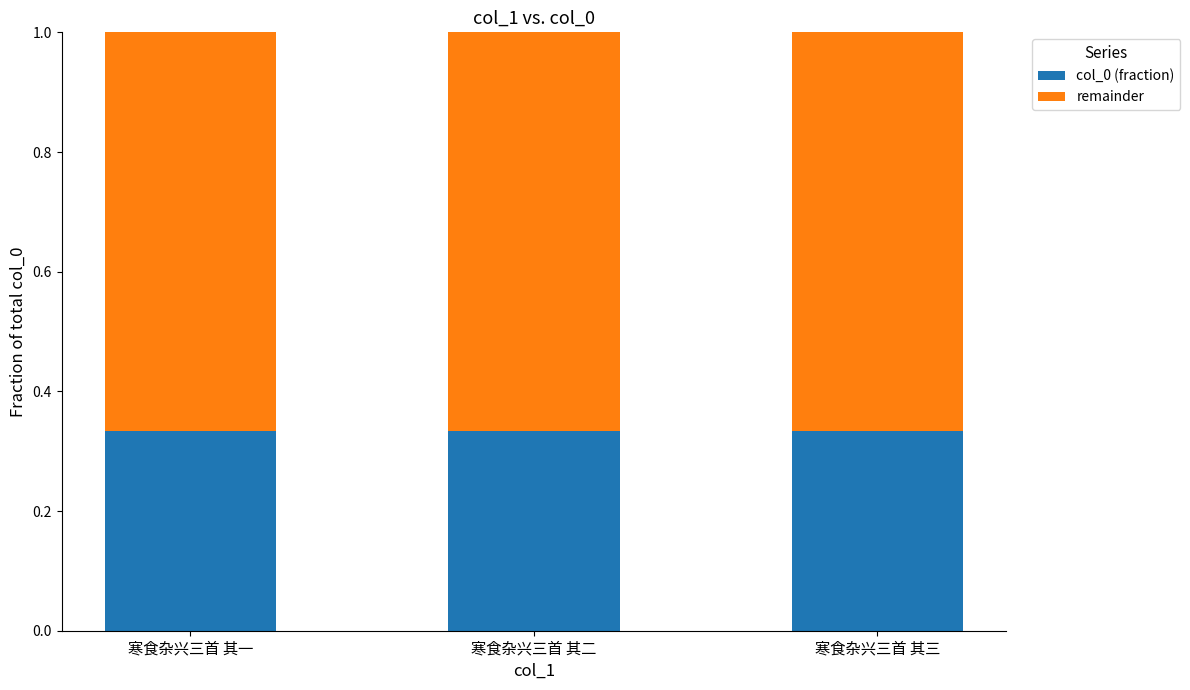

What is the total value across all series at 寒食杂兴三首 其一?

1.0